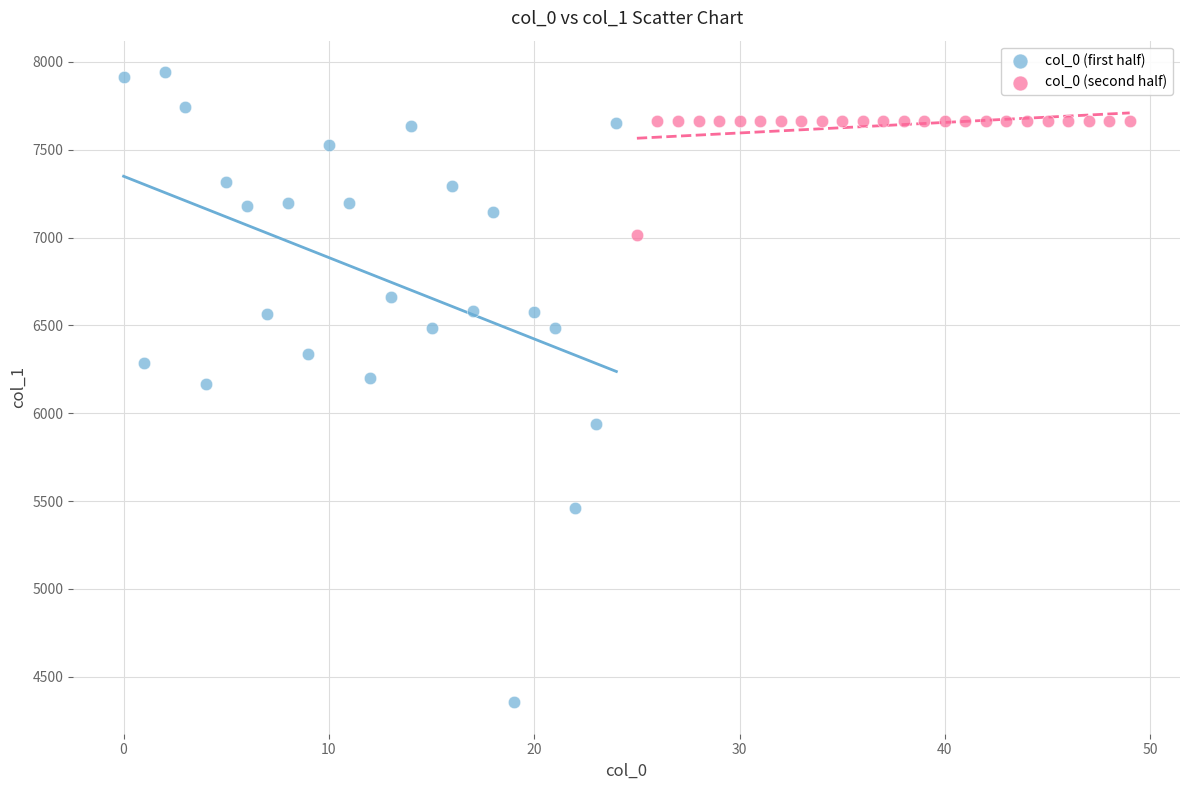

Which series has the widest spread of Y values?

col_0 (first half)